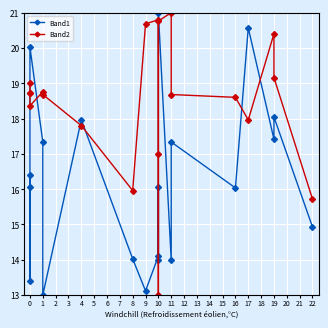

At how many categories does at least one series exceed 20?

7